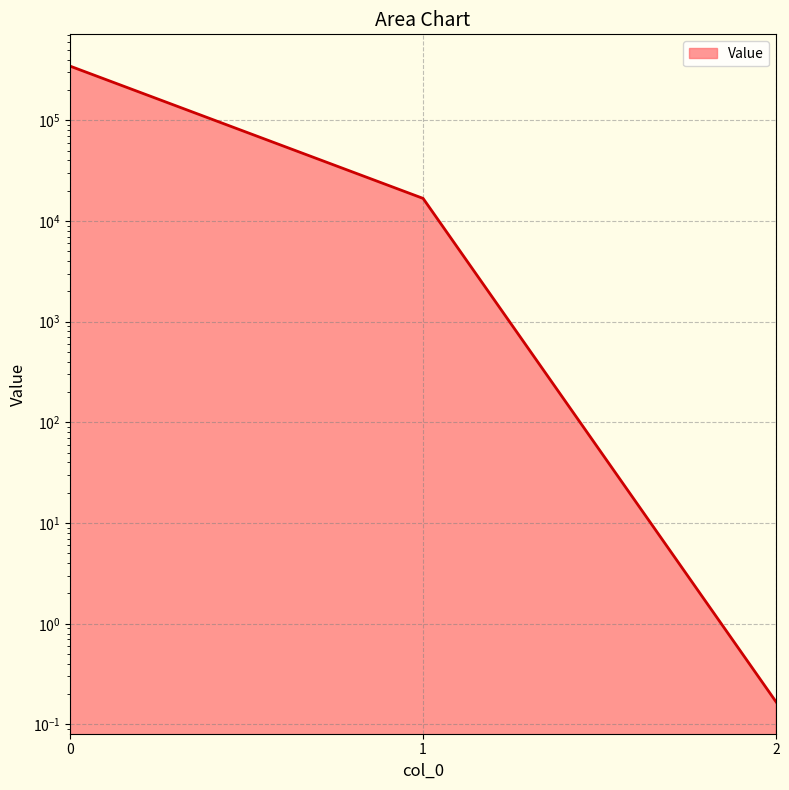

How many data points are above 16753?

2